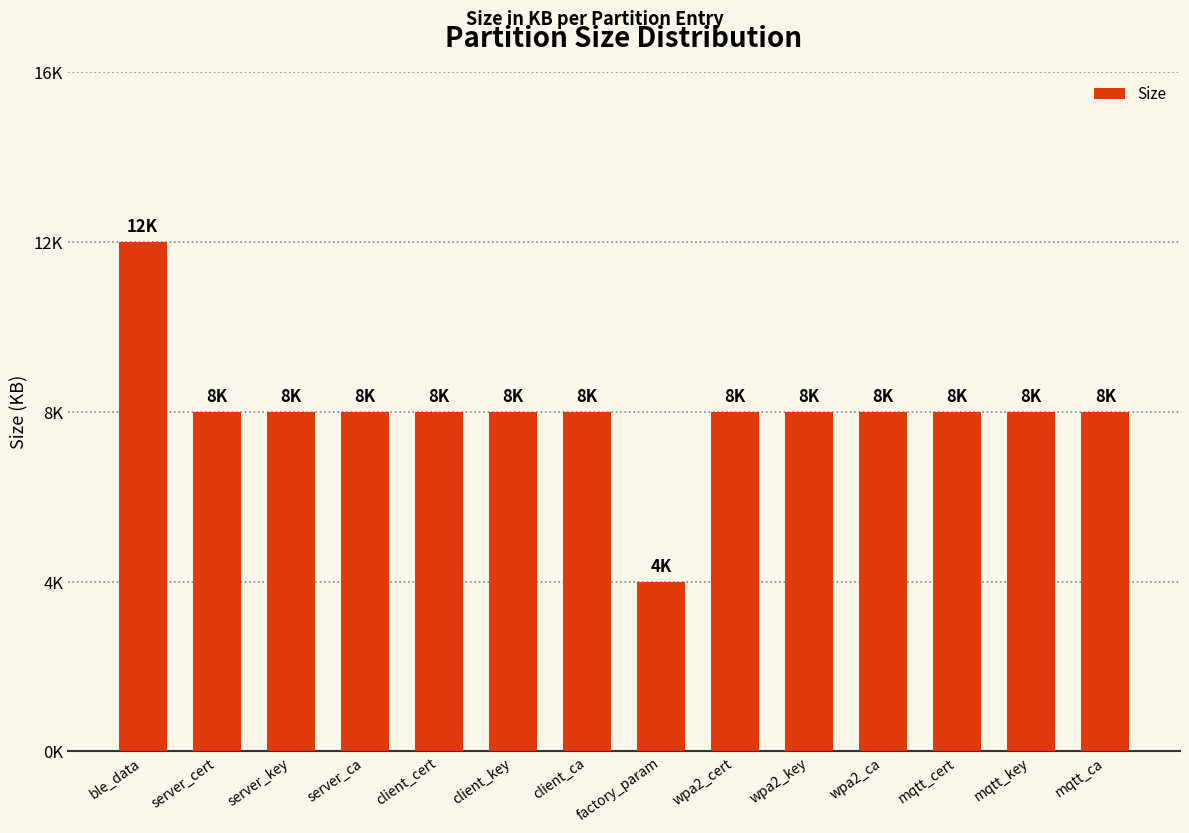

What position from the left is server_ca?

4